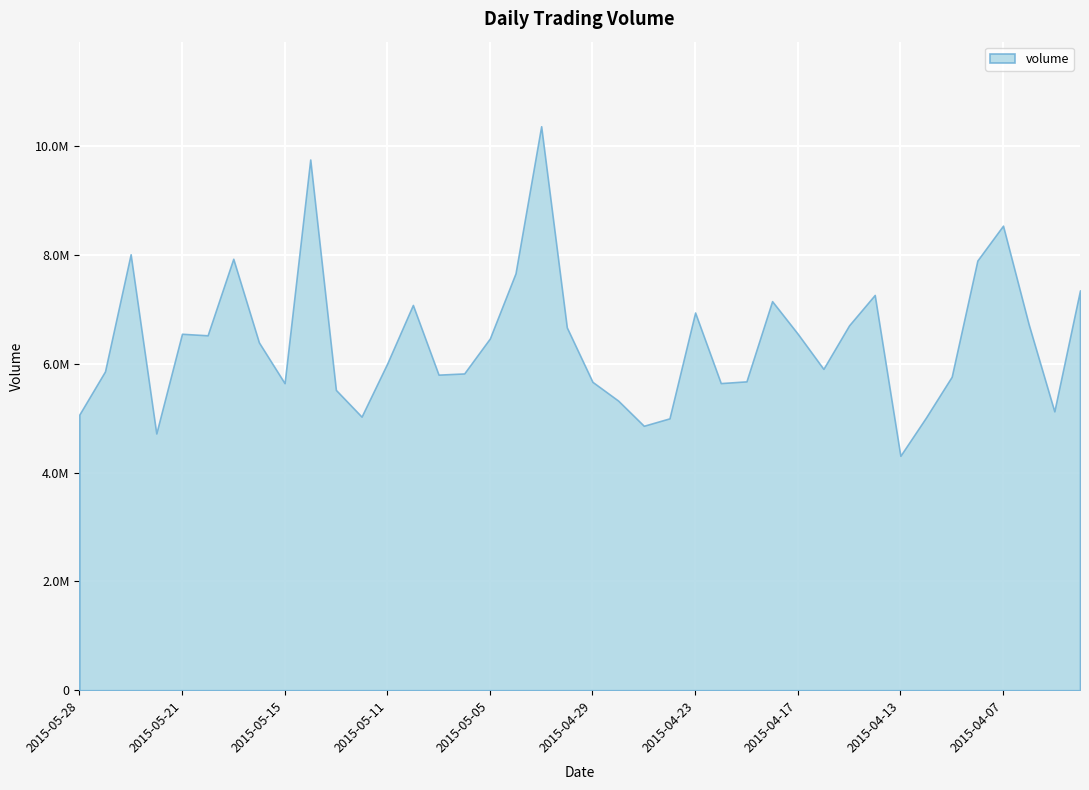

Approximately how many times larger is the value at 2015-04-20 compared to 2015-05-04?

0.9